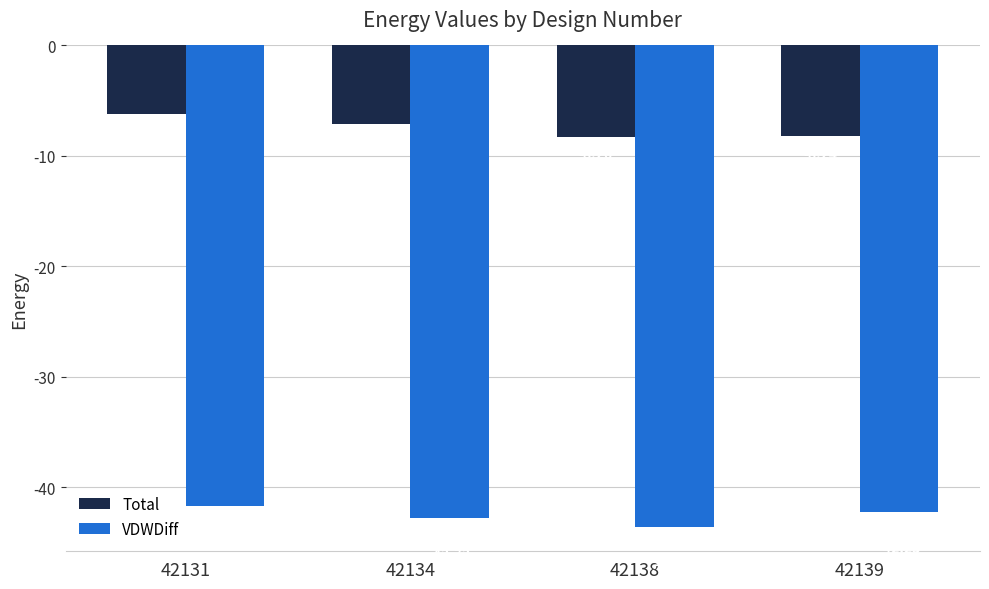

What is the sum of the VDWDiff values at 42131 and 42134?

-84.4